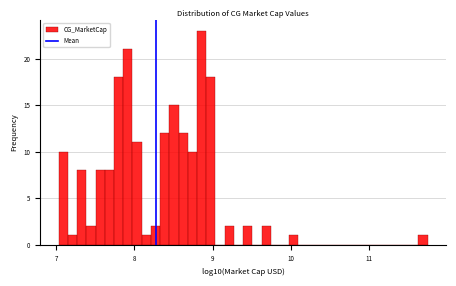

Around what value on the x-axis is the tallest bar? Give the approximate position of its centre, as read against the axis.

8.9